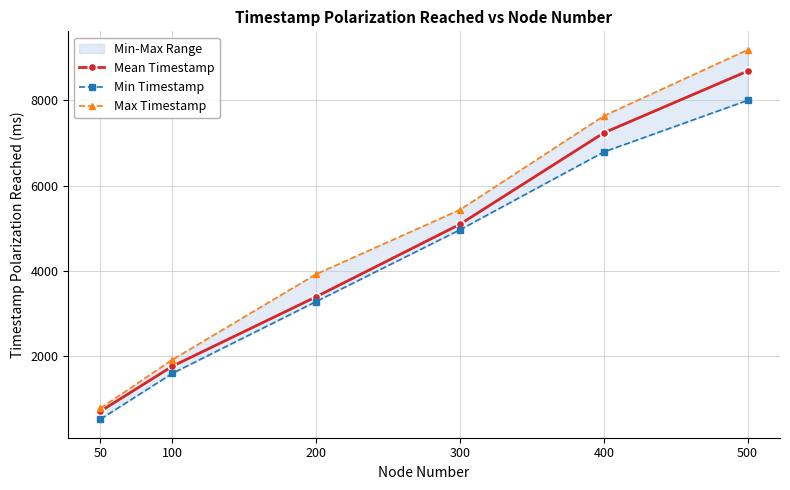

Which series has the largest total across all categories?

Max Timestamp